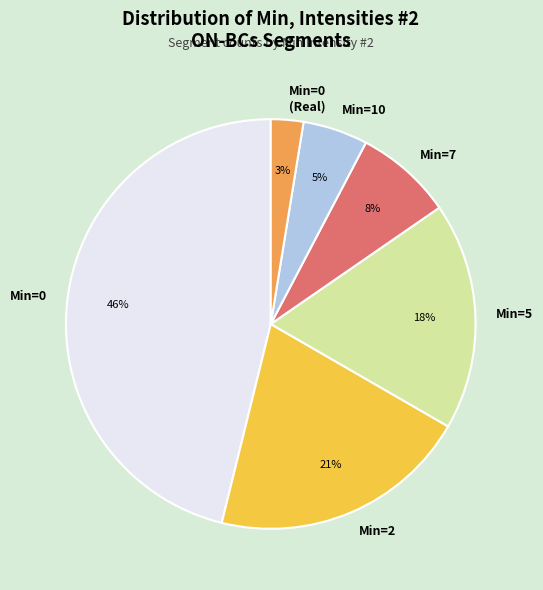

True or false: Min=5 accounts for 32% of the total.

False